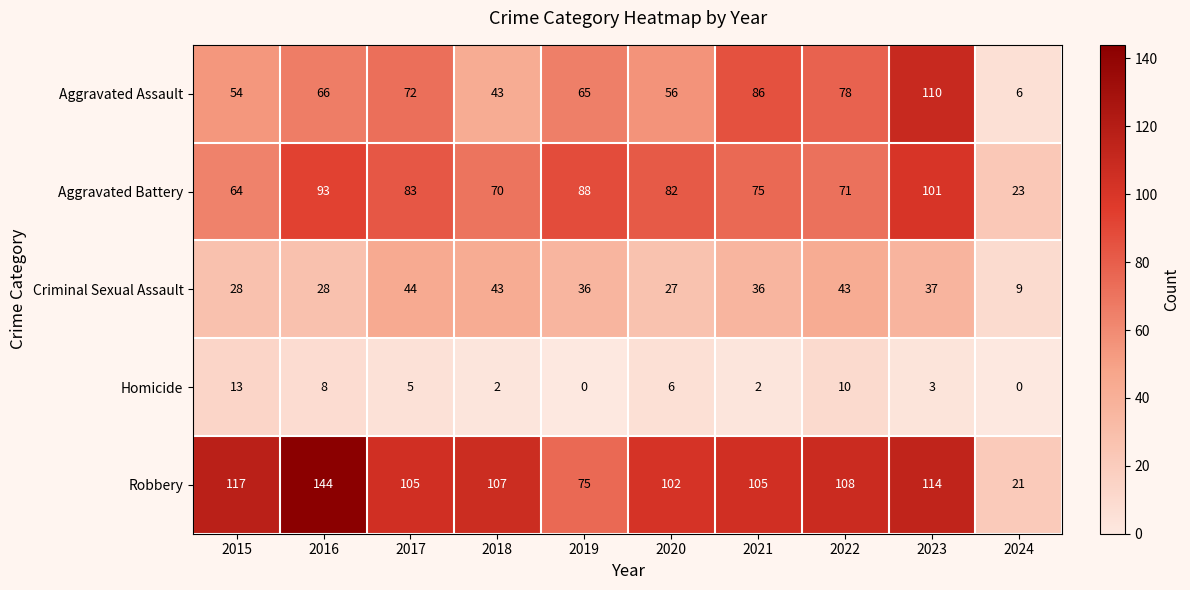

The value of Homicide at 2019 is 5. True or false?

False